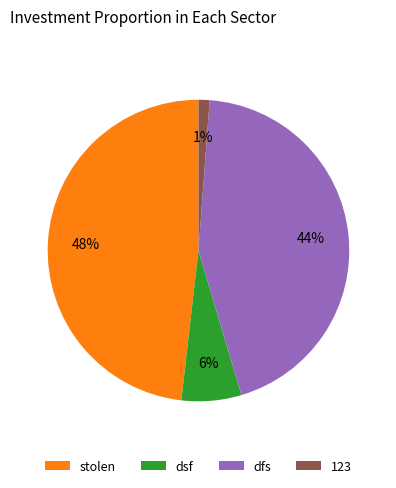

Which slice is the smallest?

123